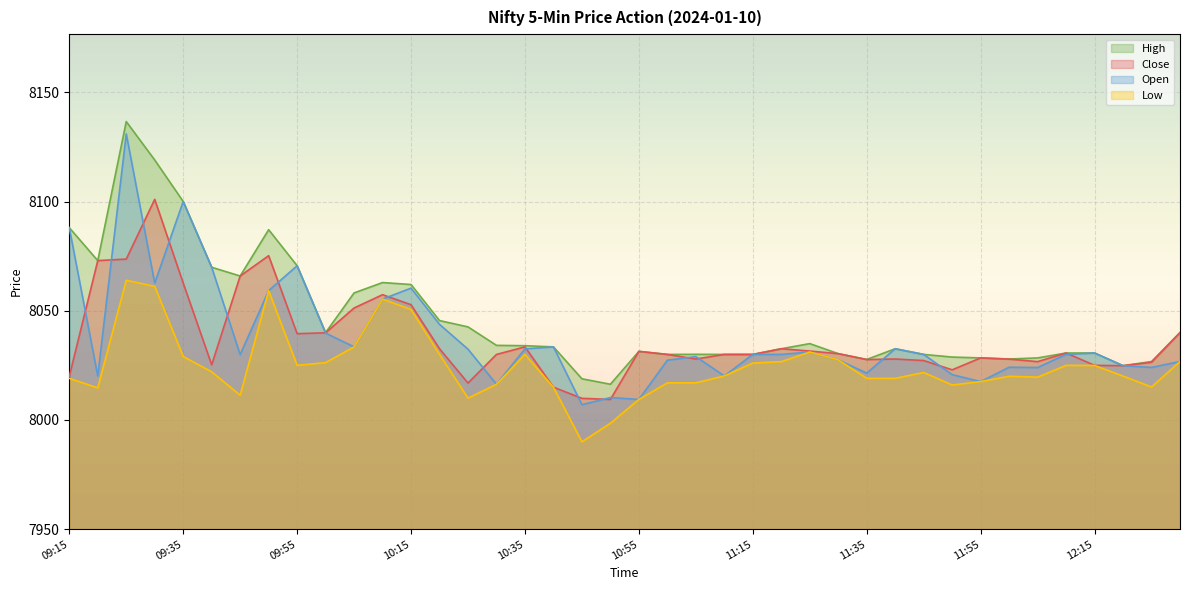

What are all the series names shown in the legend?

High, Close, Open, Low